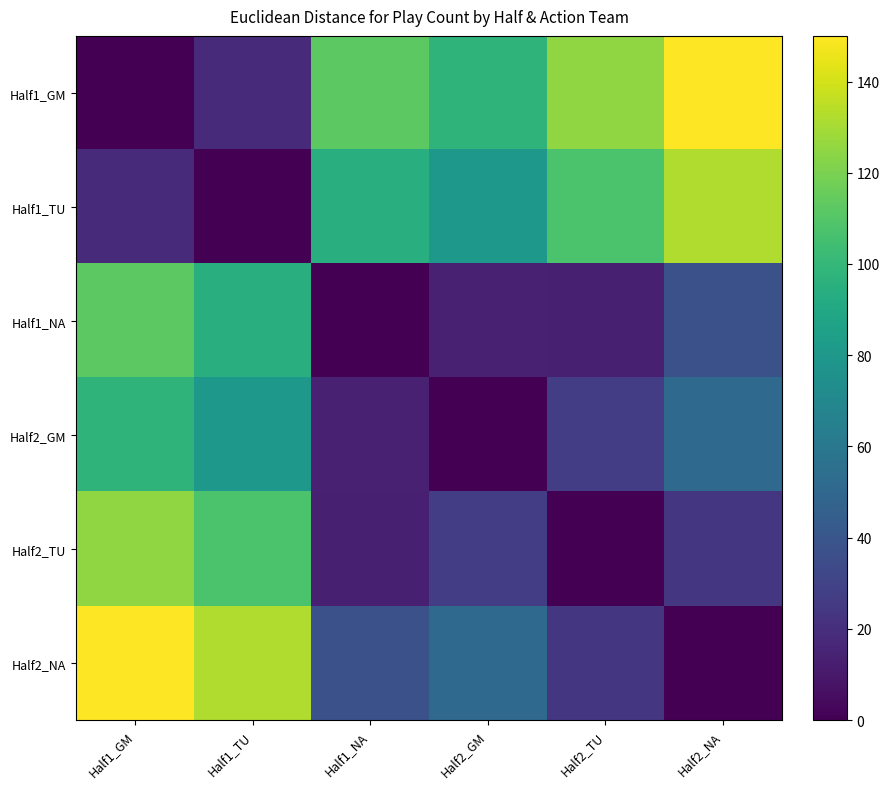

Rank the series by their maximum value, from highest to lowest.

Half1_GM, Half2_NA, Half1_TU, Half2_TU, Half1_NA, Half2_GM